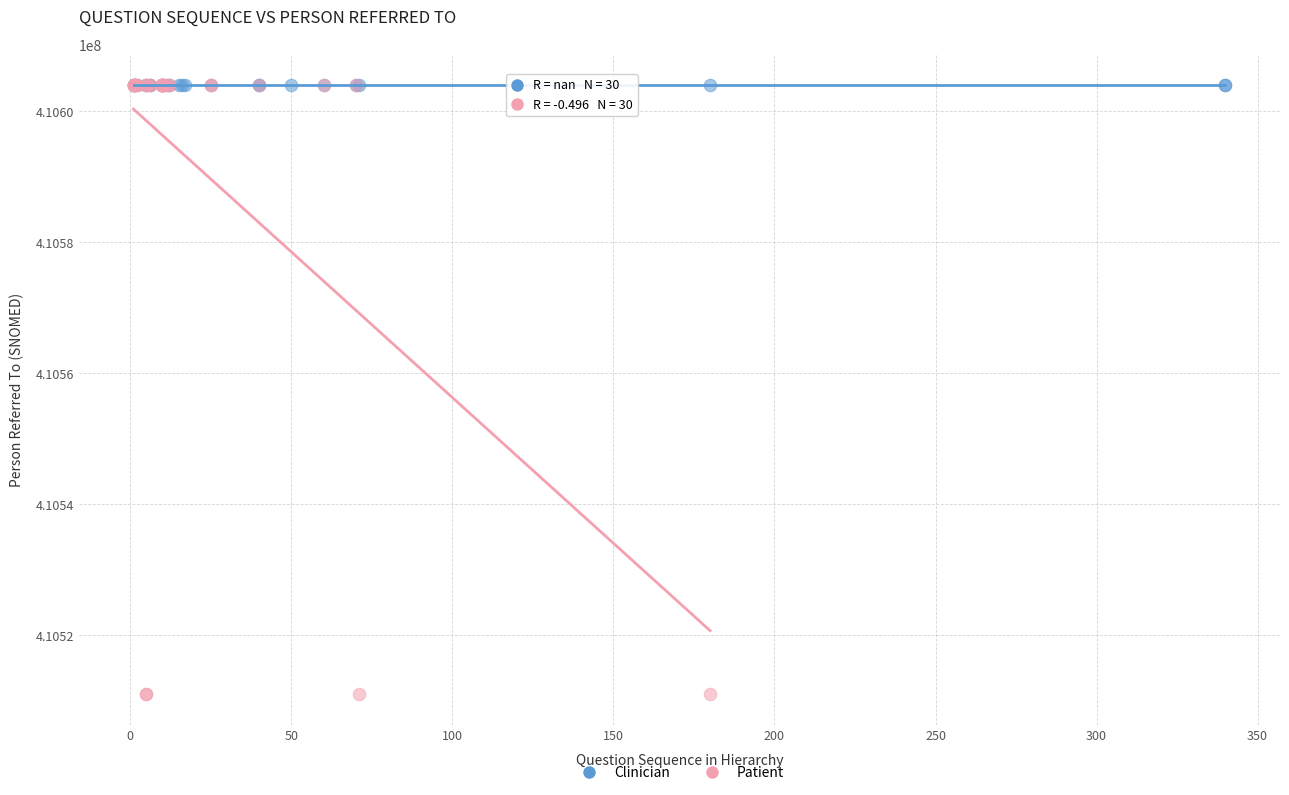

What are all the series names shown in the legend?

Clinician, Patient